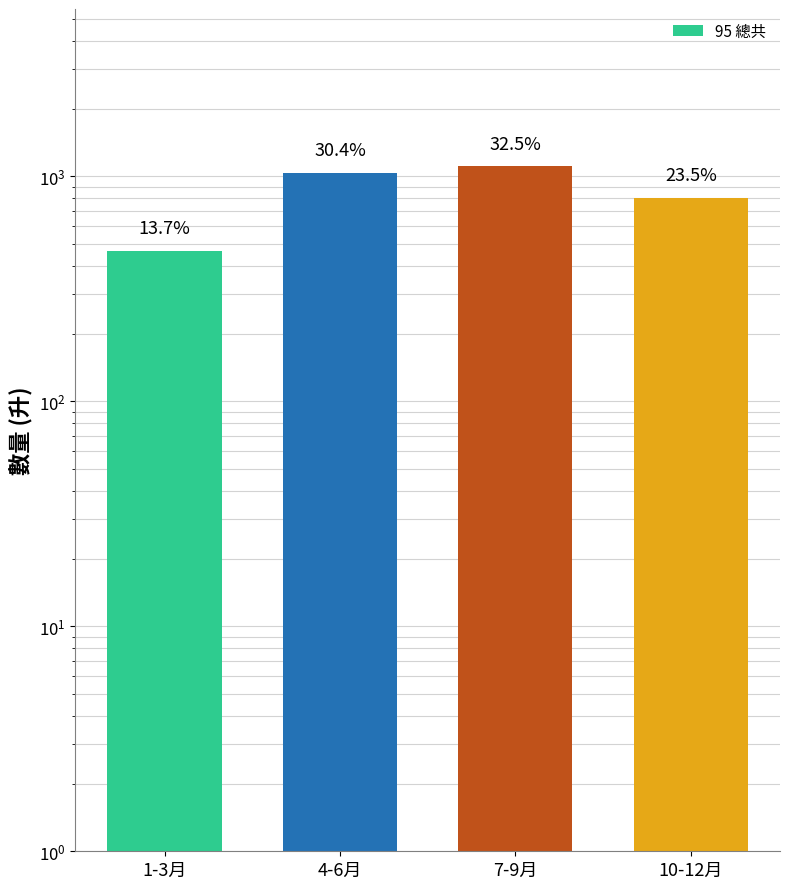

Reading right to left, transcribe all the data shown in this chart.

801.6	1109.3	1036.1	466.0